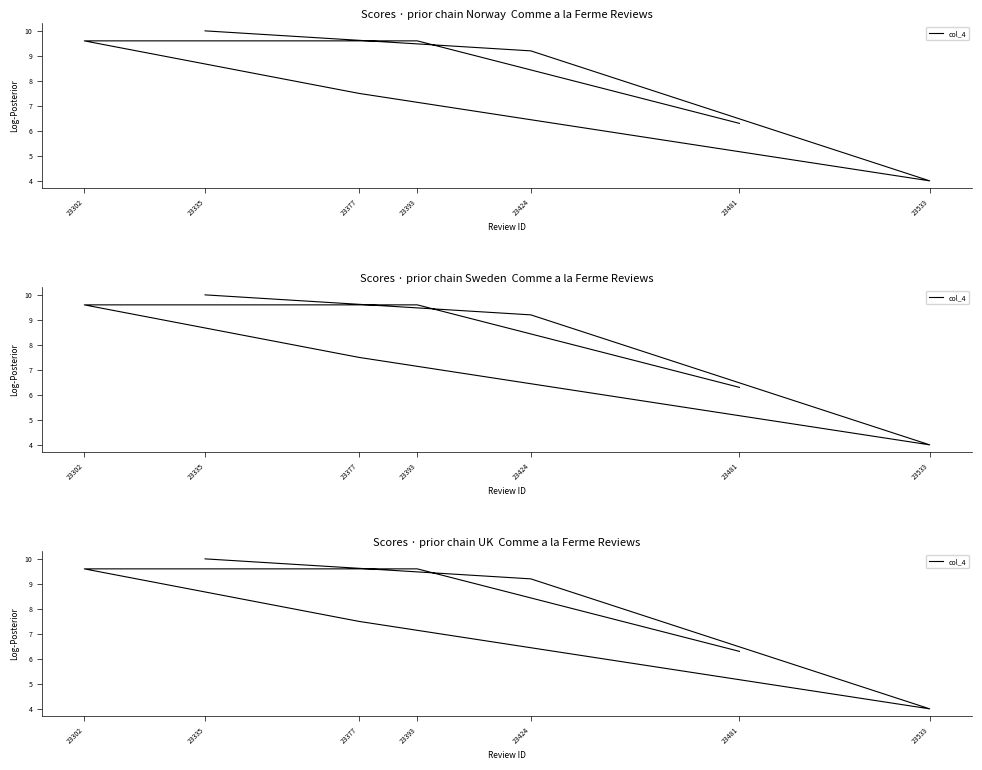

What is the sum of the values at 23335 and 23424?

19.2